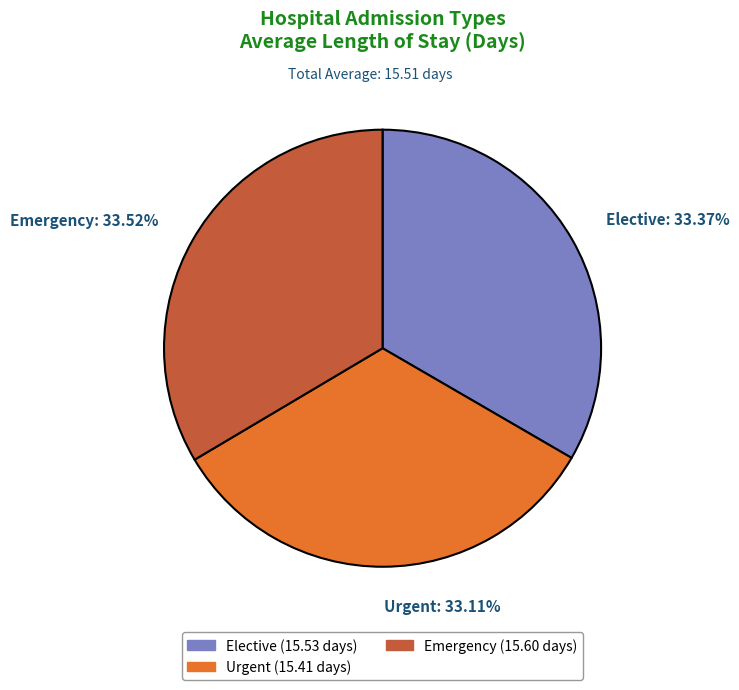

Do Urgent and Elective together represent more than half of the pie?

Yes